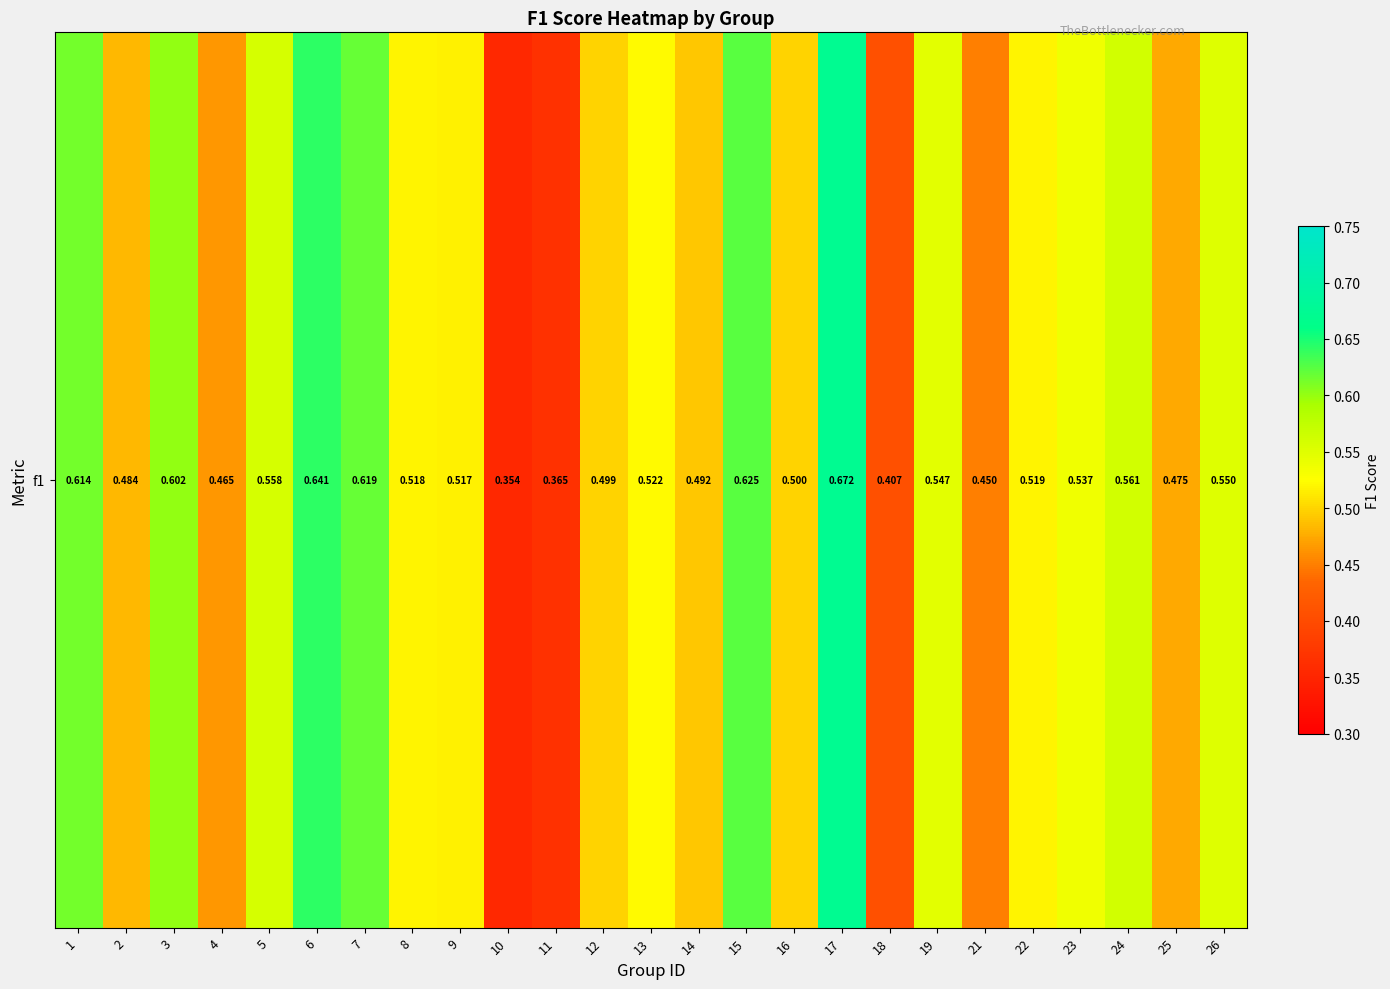

Reading left to right, list all the values displayed in this chart.

0.6	0.5	0.6	0.5	0.6	0.6	0.6	0.5	0.5	0.4	0.4	0.5	0.5	0.5	0.6	0.5	0.7	0.4	0.5	0.5	0.5	0.5	0.6	0.5	0.5